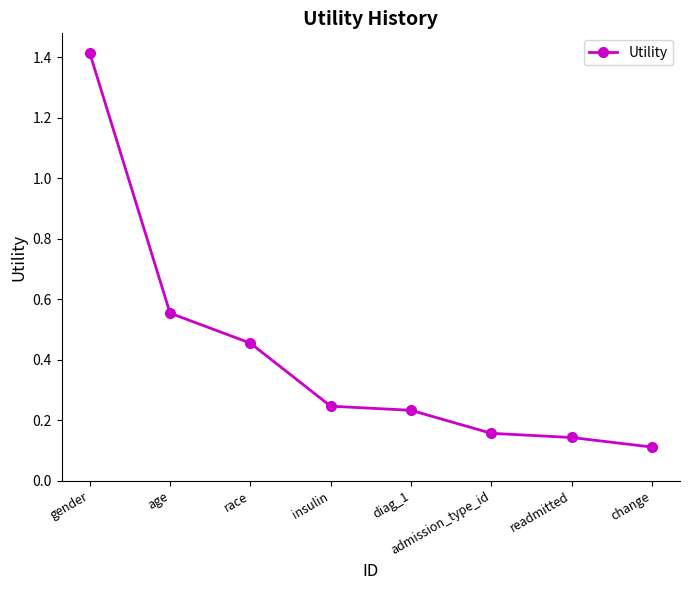

At which category does the chart reach its peak across all series?

gender